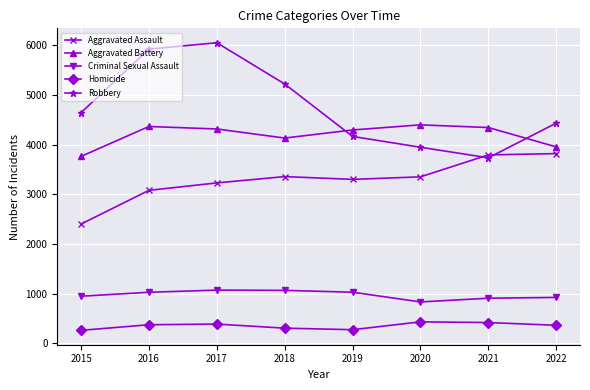

How many interior local valleys does the Homicide series have?

1